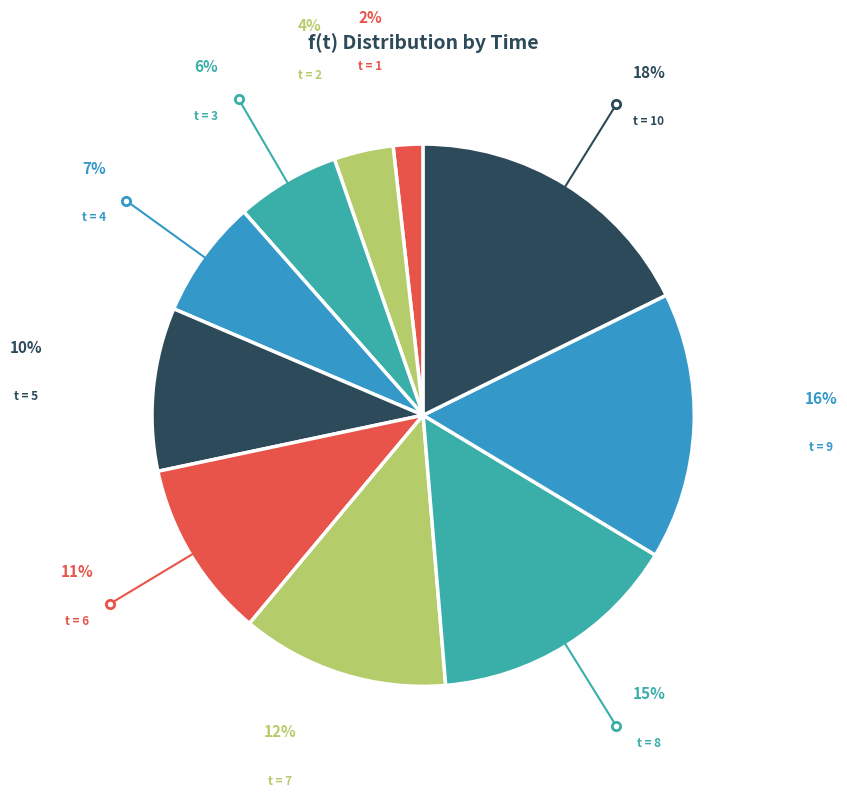

Does any single category account for the majority?

No